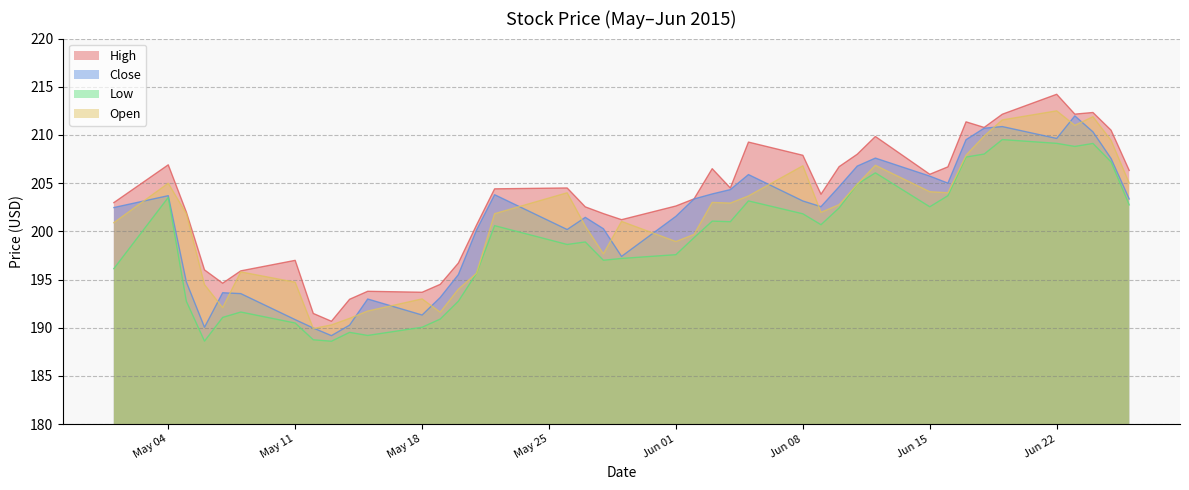

What is the difference between the maximum and minimum values in the High series?

23.6